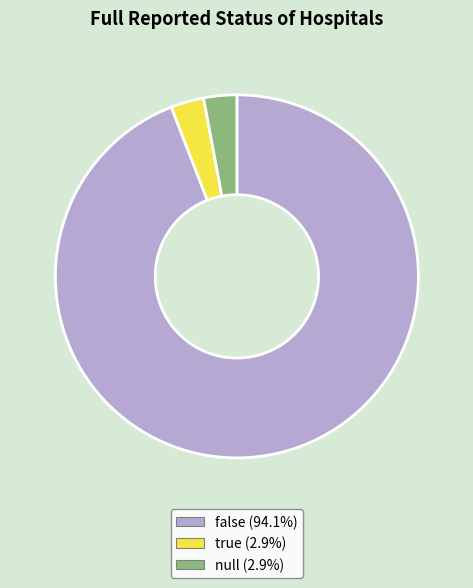

Combined, do null and false account for over 50%?

Yes